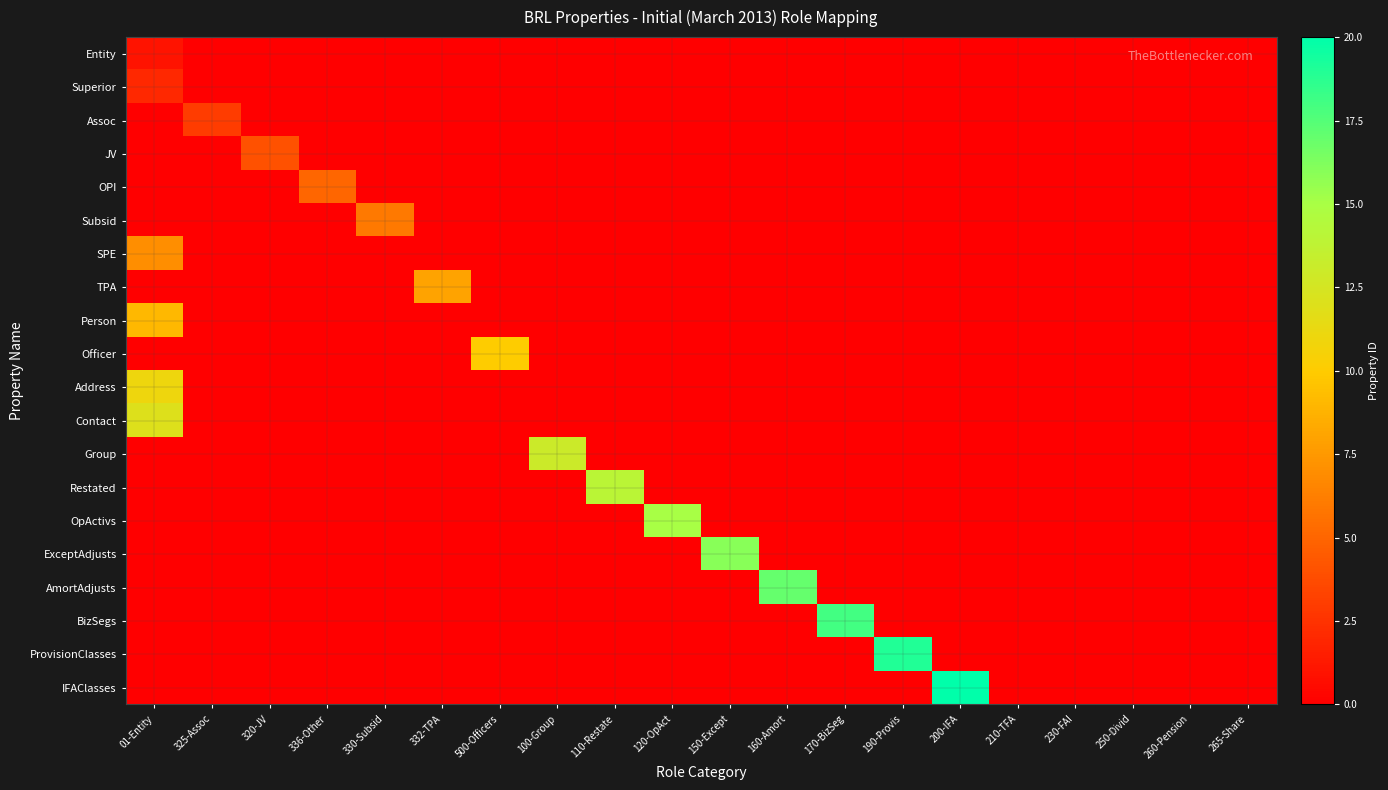

Which series has the largest total across all categories?

IFAClasses